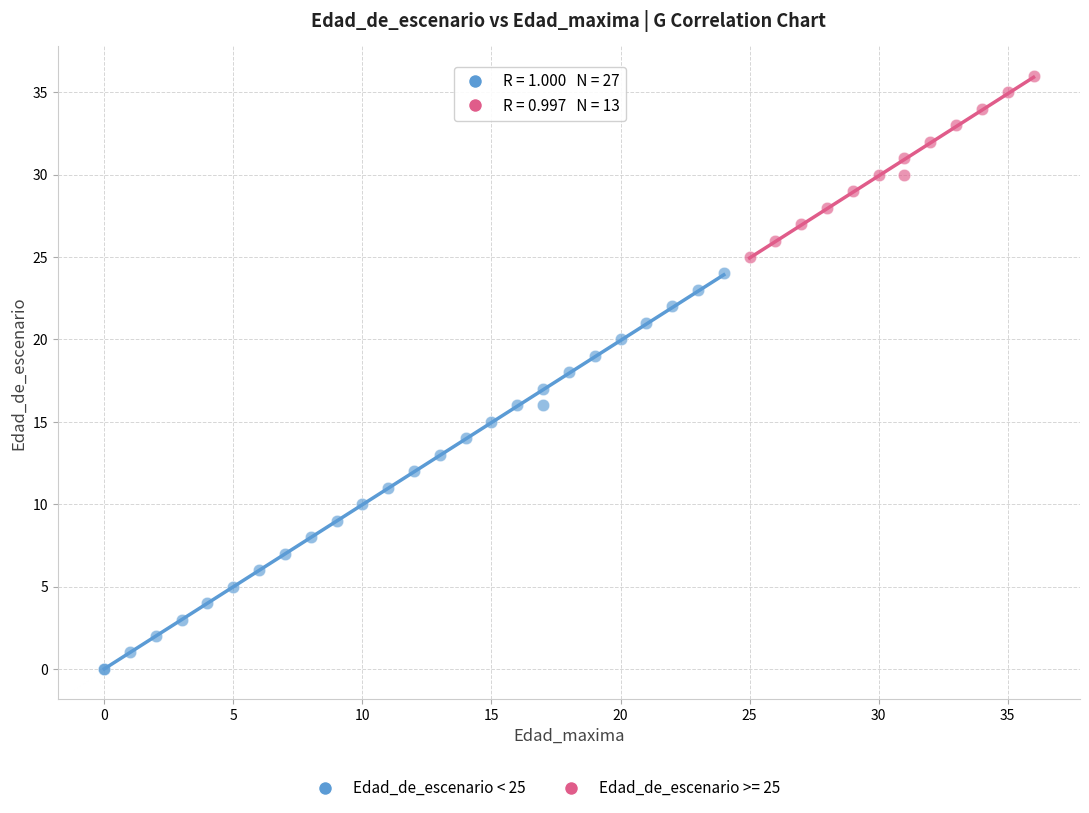

Which series contains the highest Y value?

Edad_de_escenario >= 25